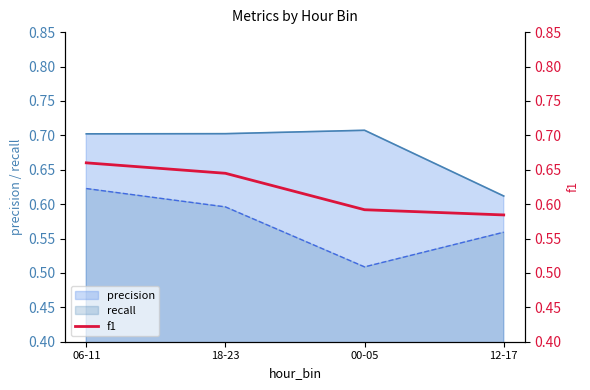

How many lines are shown in the chart?

1